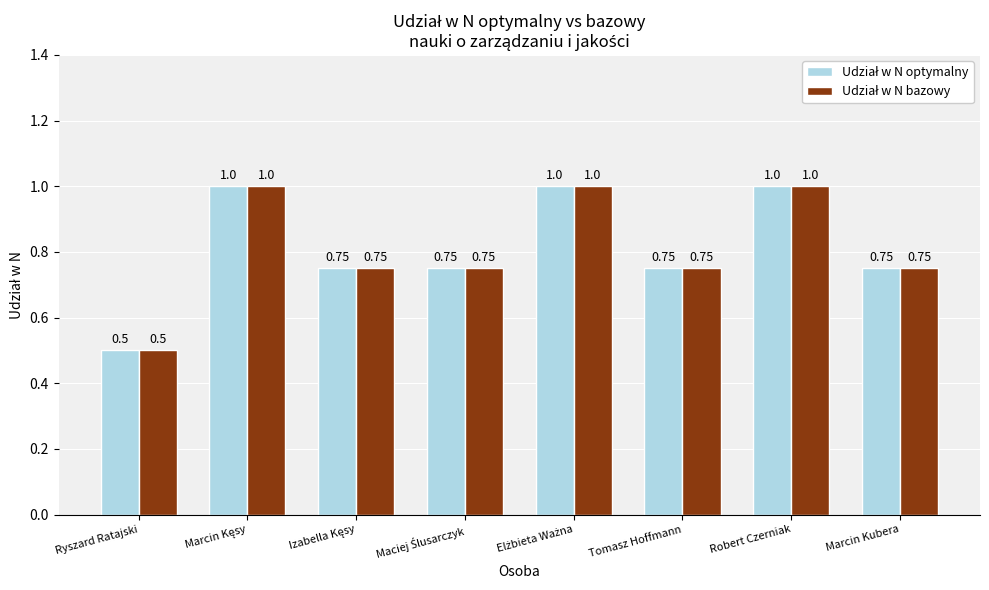

At how many categories does at least one series exceed 0?

8